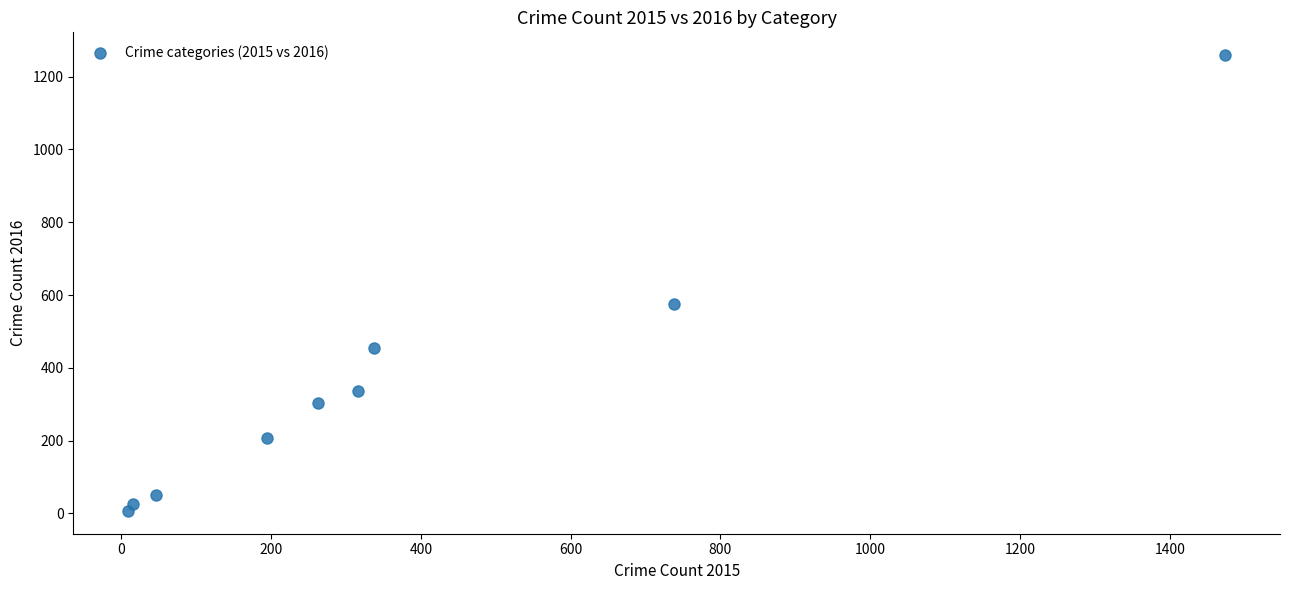

What Y value in the scatter plot is closest to 633?

576